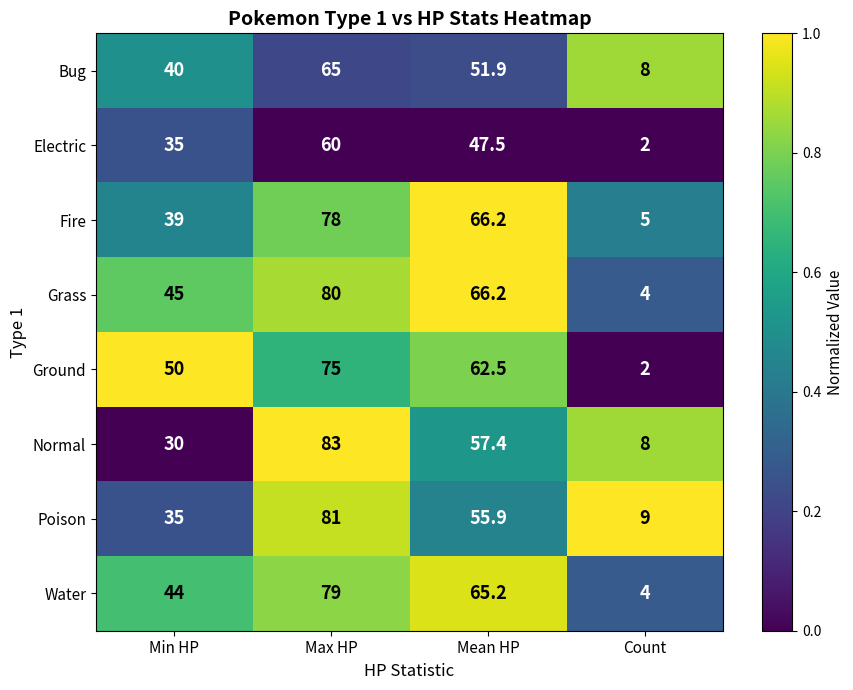

Rank the series by their maximum value, from lowest to highest.

Electric, Bug, Ground, Fire, Water, Grass, Poison, Normal